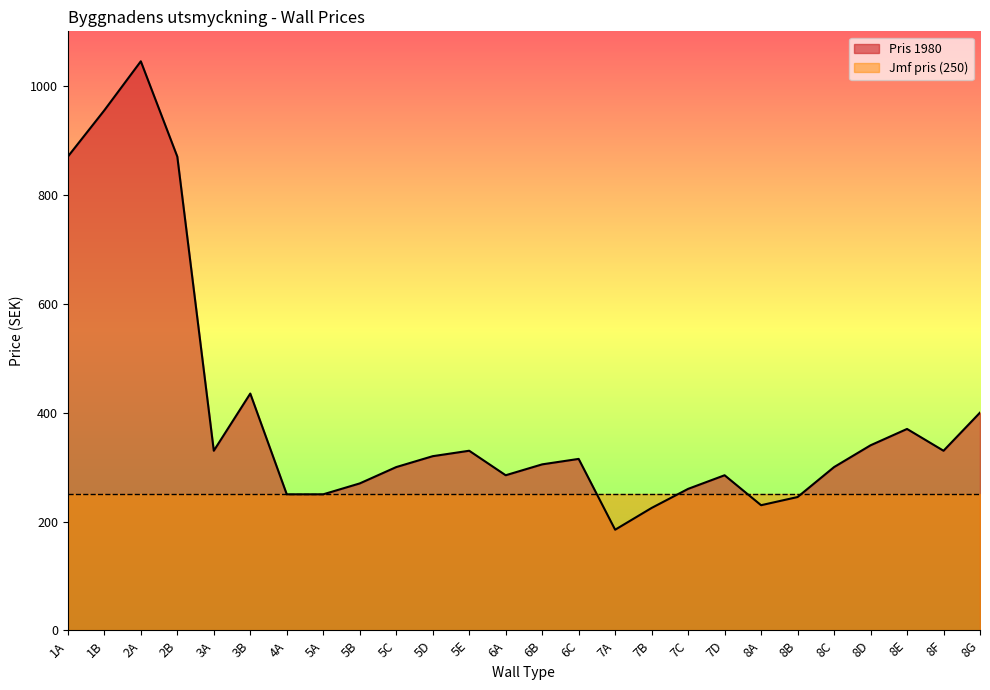

The value at 5E is 330. True or false?

True